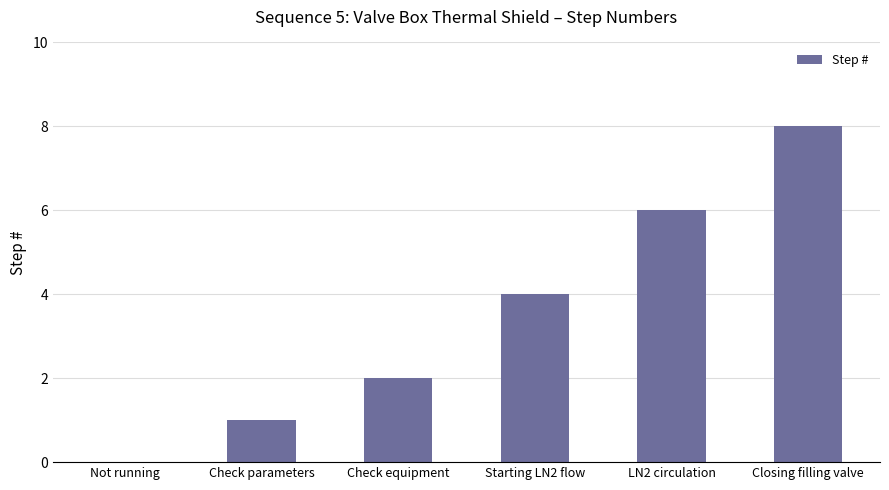

Approximately how many times larger is the value at LN2 circulation compared to Starting LN2 flow?

1.5